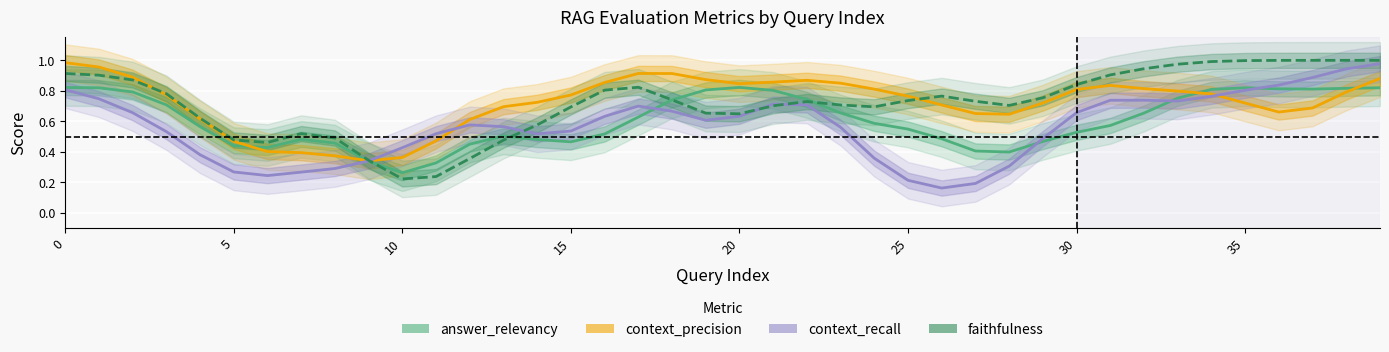

At which label is context_recall closest to 0?

26